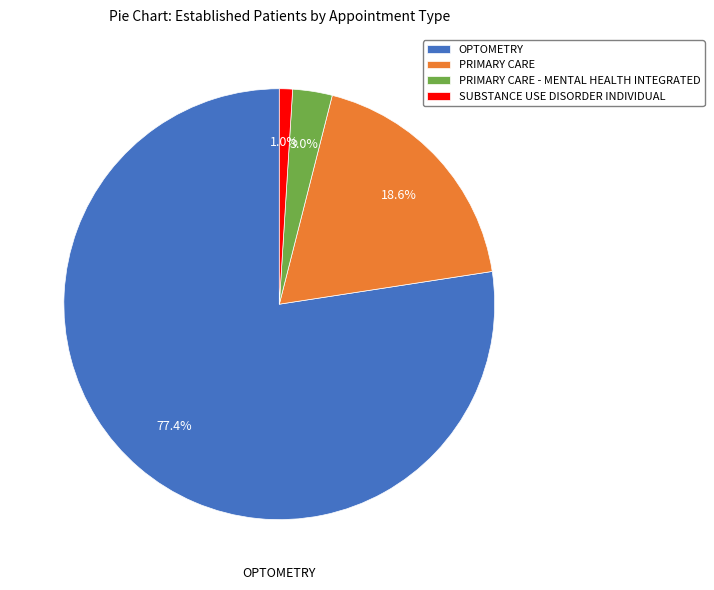

Is the sum of SUBSTANCE USE DISORDER INDIVIDUAL and PRIMARY CARE greater than half?

No